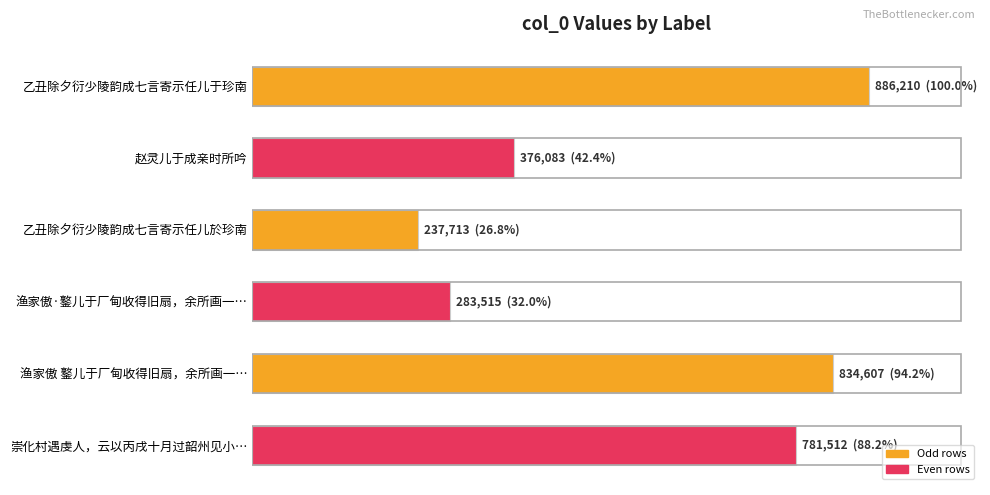

Does the chart contain any negative values?

No